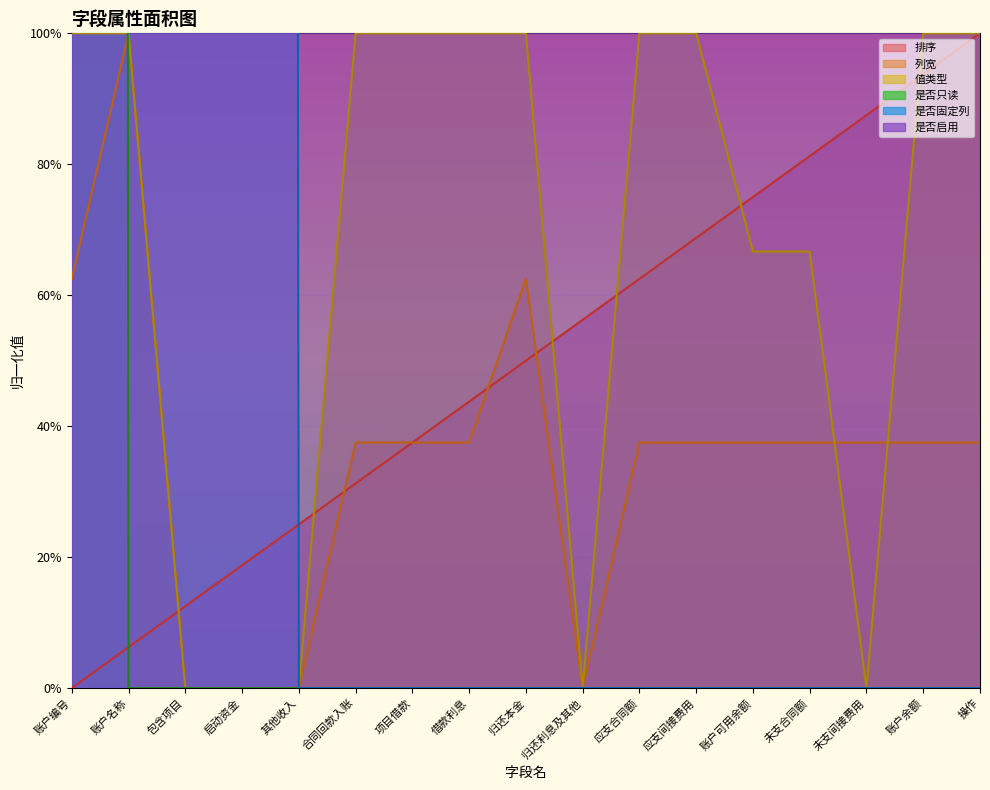

List the labels in order of 列宽 value, largest first.

账户名称, 账户编号, 归还本金, 合同回款入账, 项目借款, 借款利息, 应支合同额, 应支间接费用, 账户可用余额, 未支合同额, 未支间接费用, 账户余额, 操作, 包含项目, 启动资金, 其他收入, 归还利息及其他